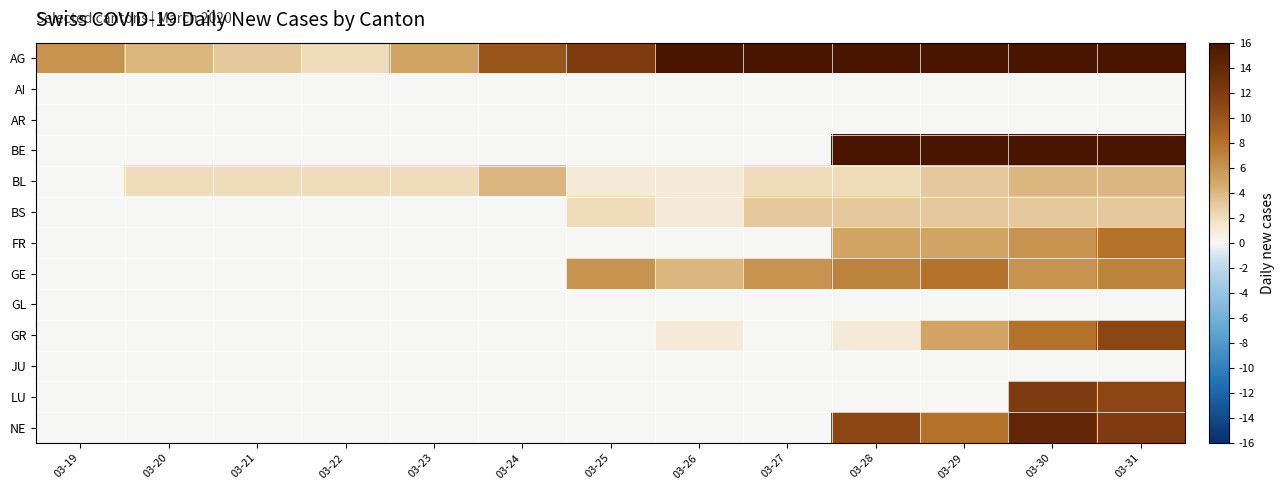

List the series in order of their peak value, highest first.

AG, BE, NE, LU, GR, FR, GE, BL, BS, AI, AR, GL, JU